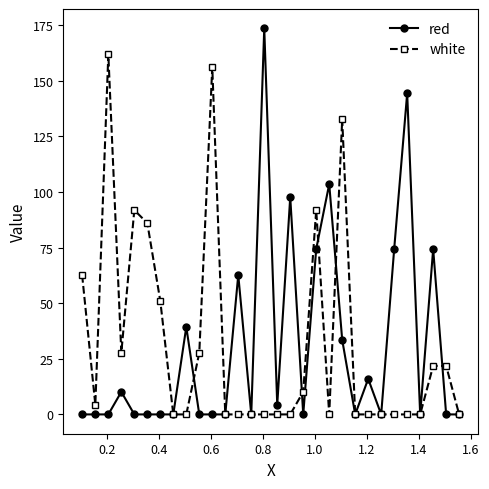

Does the chart have visible grid lines?

No